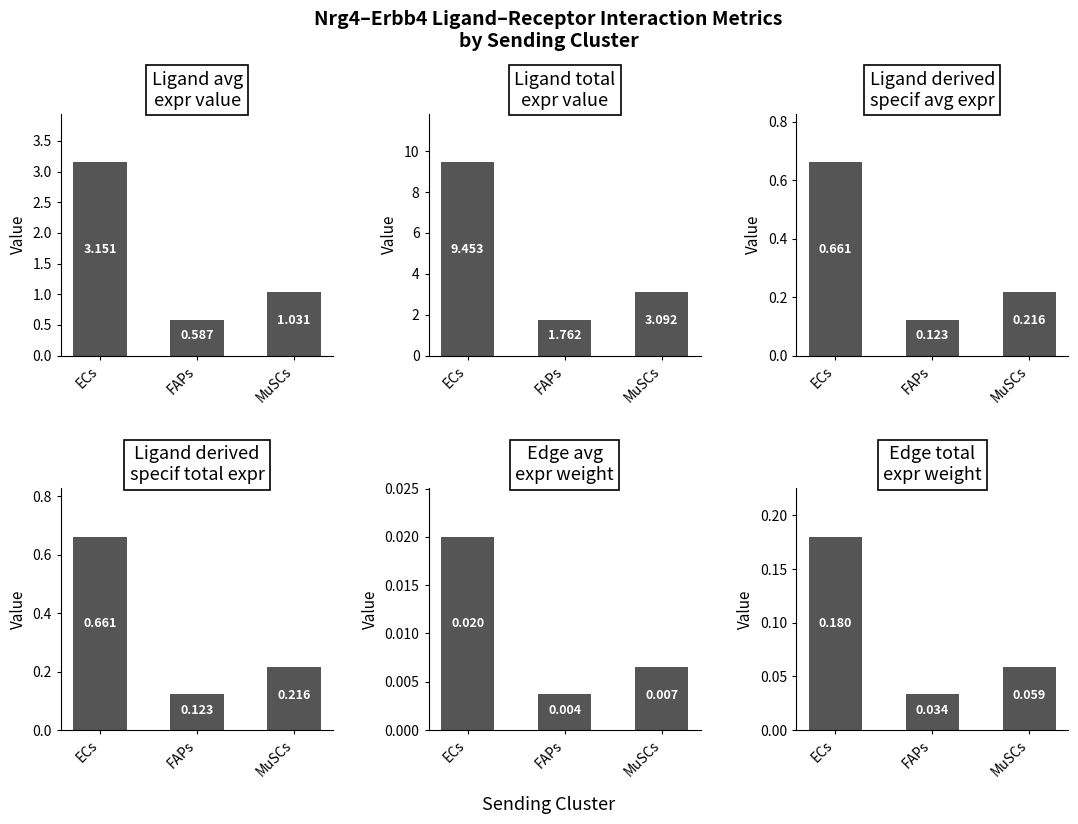

Read the Ligand total expression value value at FAPs.

1.8